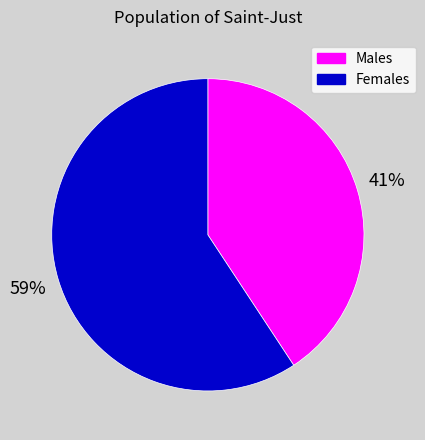

To the nearest percent, what is the average slice percentage?

50%